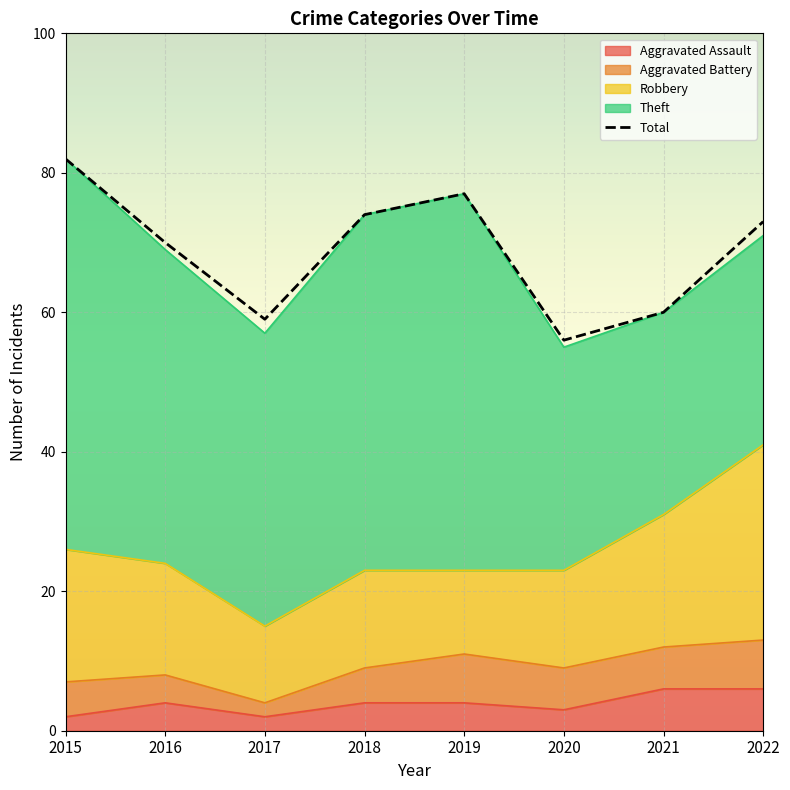

The Robbery series shows 19 at 2021. True or false?

True